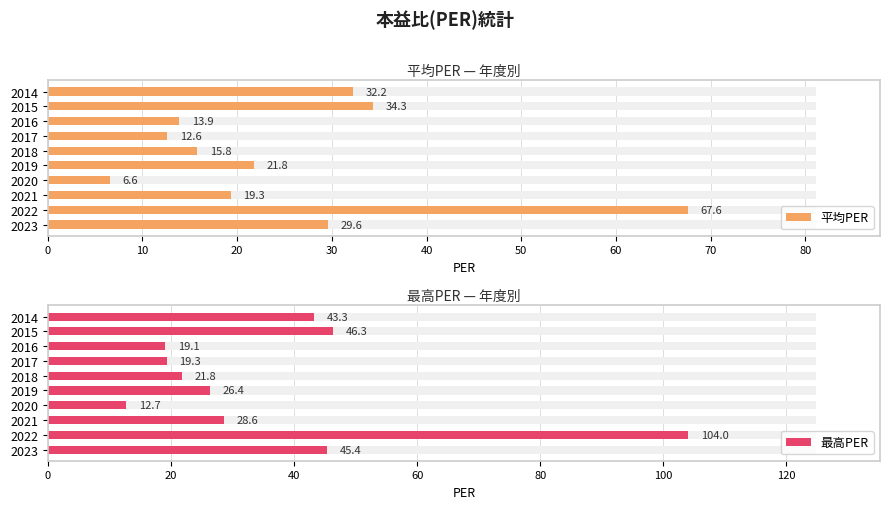

What is the difference between the maximum and minimum values in the 平均PER series?

61.0